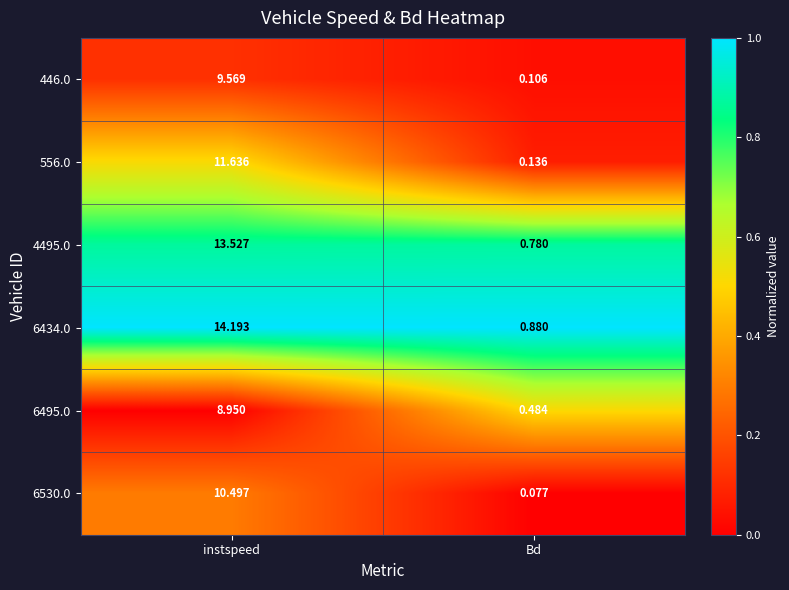

At which category is the sum across all series the highest?

instspeed